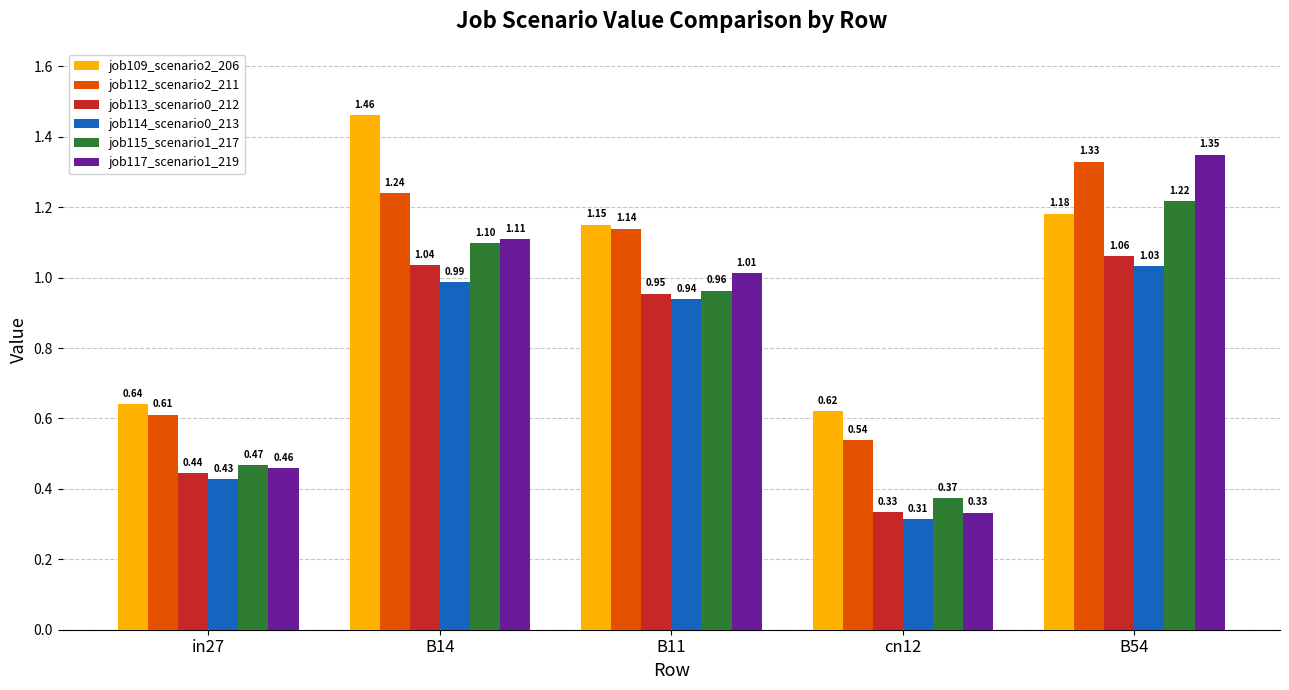

List the series in order of their peak value, lowest first.

job114_scenario0_213, job113_scenario0_212, job115_scenario1_217, job112_scenario2_211, job117_scenario1_219, job109_scenario2_206